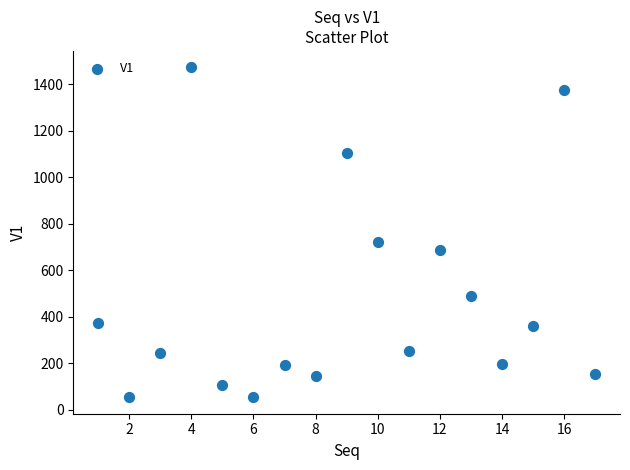

What Y value in the scatter plot is closest to 763?

720